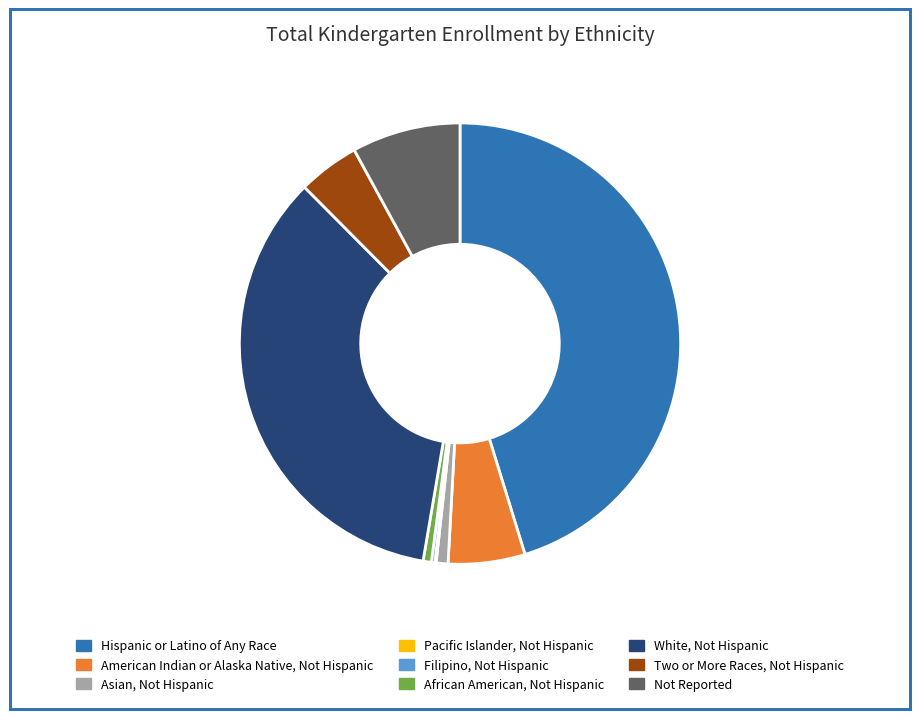

The Not Reported slice represents 19% of the pie. True or false?

False